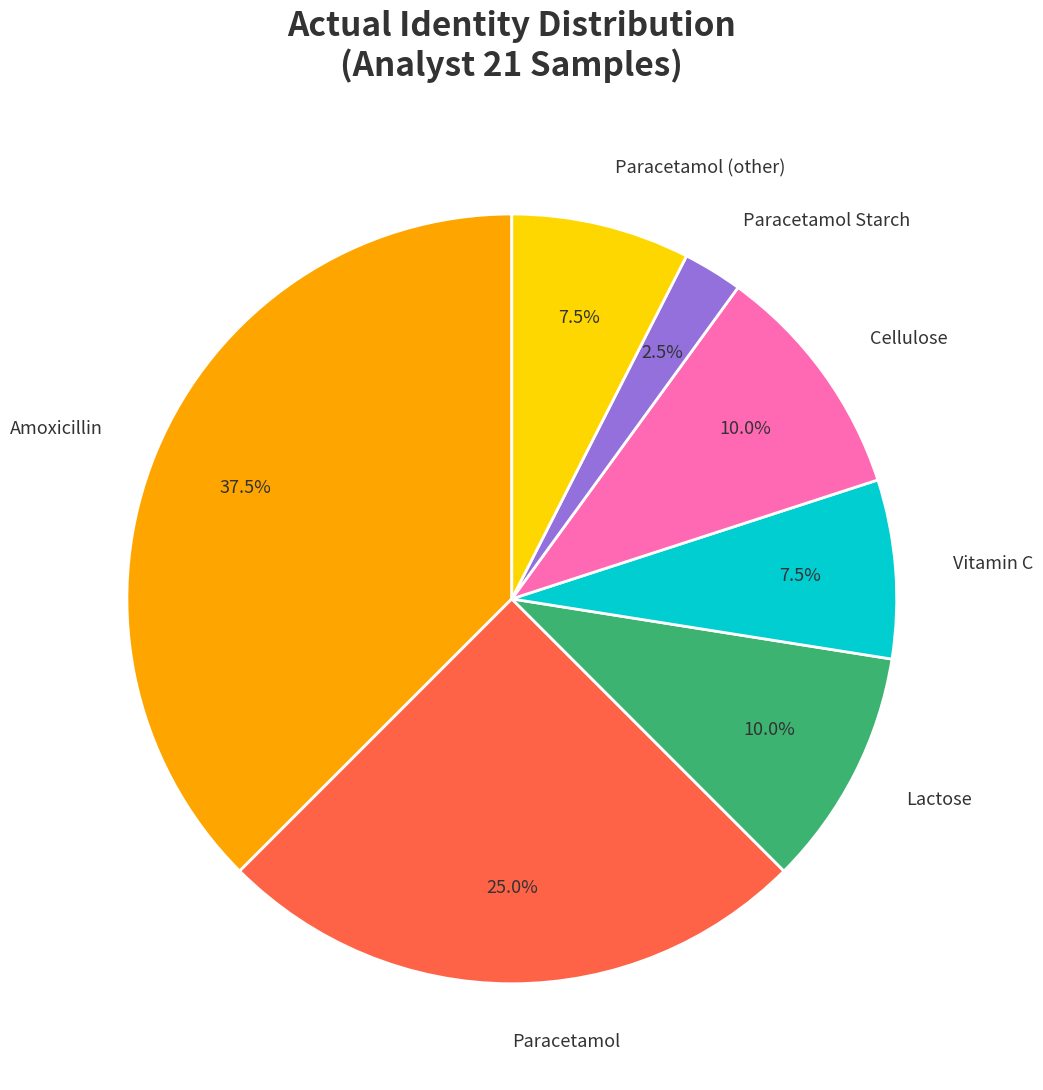

Does Amoxicillin represent more than half of the total?

No